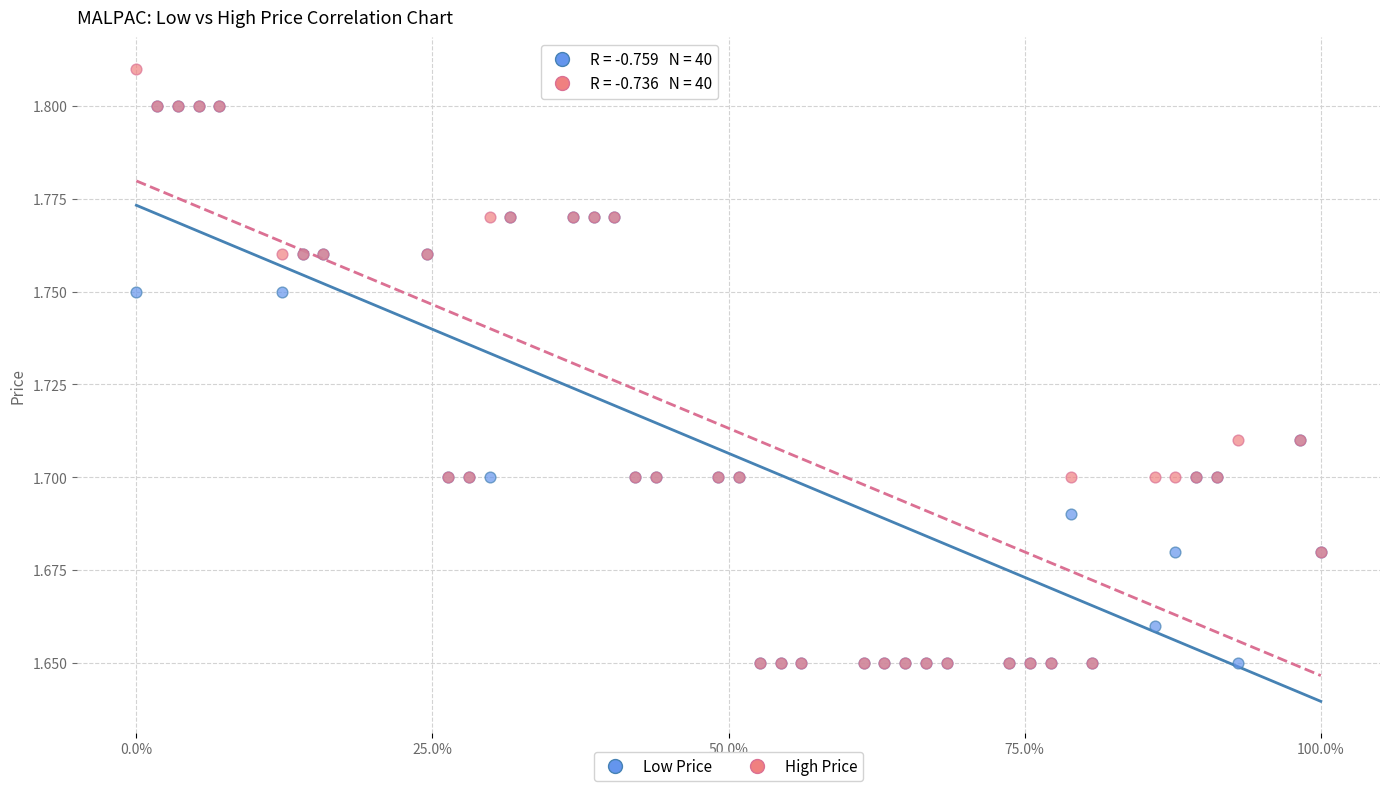

Which series has the widest spread of Y values?

High Price